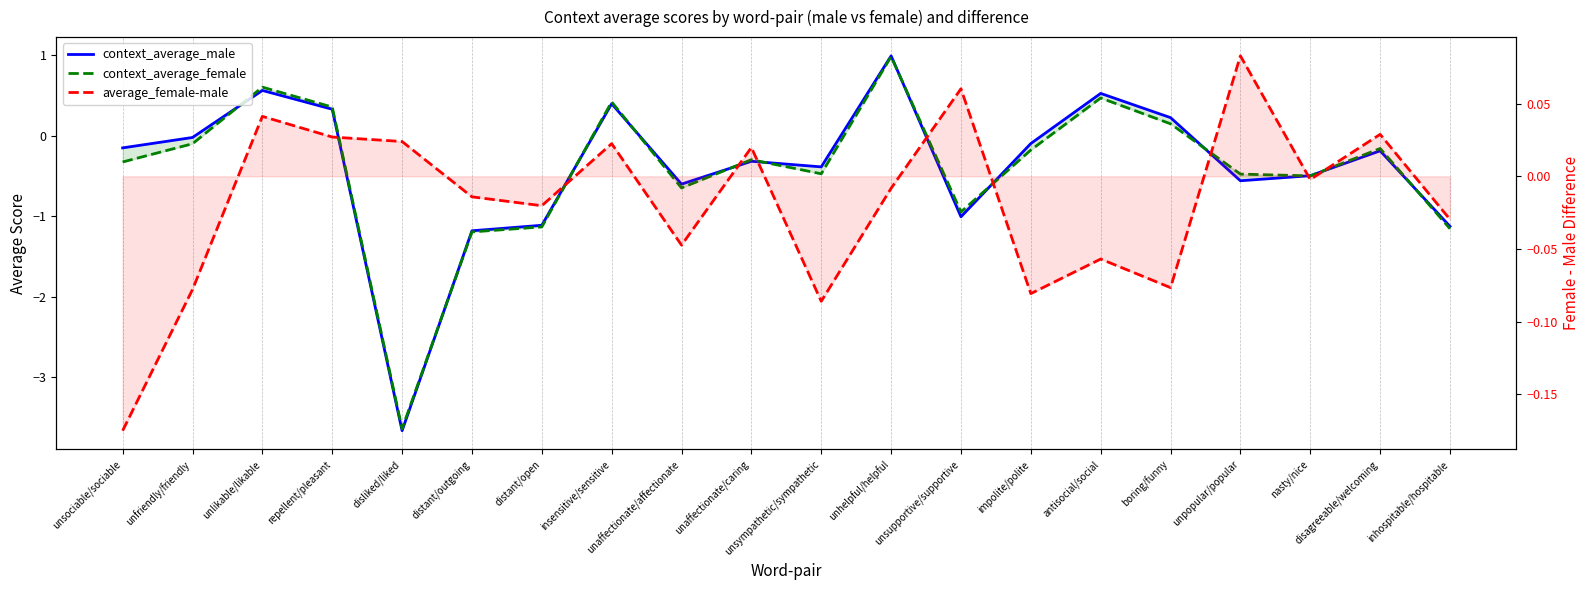

Reading right to left, transcribe all the data shown in this chart.

context_average_male: -1.1	-0.2	-0.5	-0.6	0.2	0.5	-0.1	-1.0	1.0	-0.4	-0.3	-0.6	0.4	-1.1	-1.2	-3.7	0.3	0.6	-0.0	-0.2
context_average_female: -1.2	-0.2	-0.5	-0.5	0.1	0.5	-0.2	-0.9	1.0	-0.5	-0.3	-0.6	0.4	-1.1	-1.2	-3.6	0.4	0.6	-0.1	-0.3
average_female-male: -0.0	0.0	-0.0	0.1	-0.1	-0.1	-0.1	0.1	-0.0	-0.1	0.0	-0.0	0.0	-0.0	-0.0	0.0	0.0	0.0	-0.1	-0.2